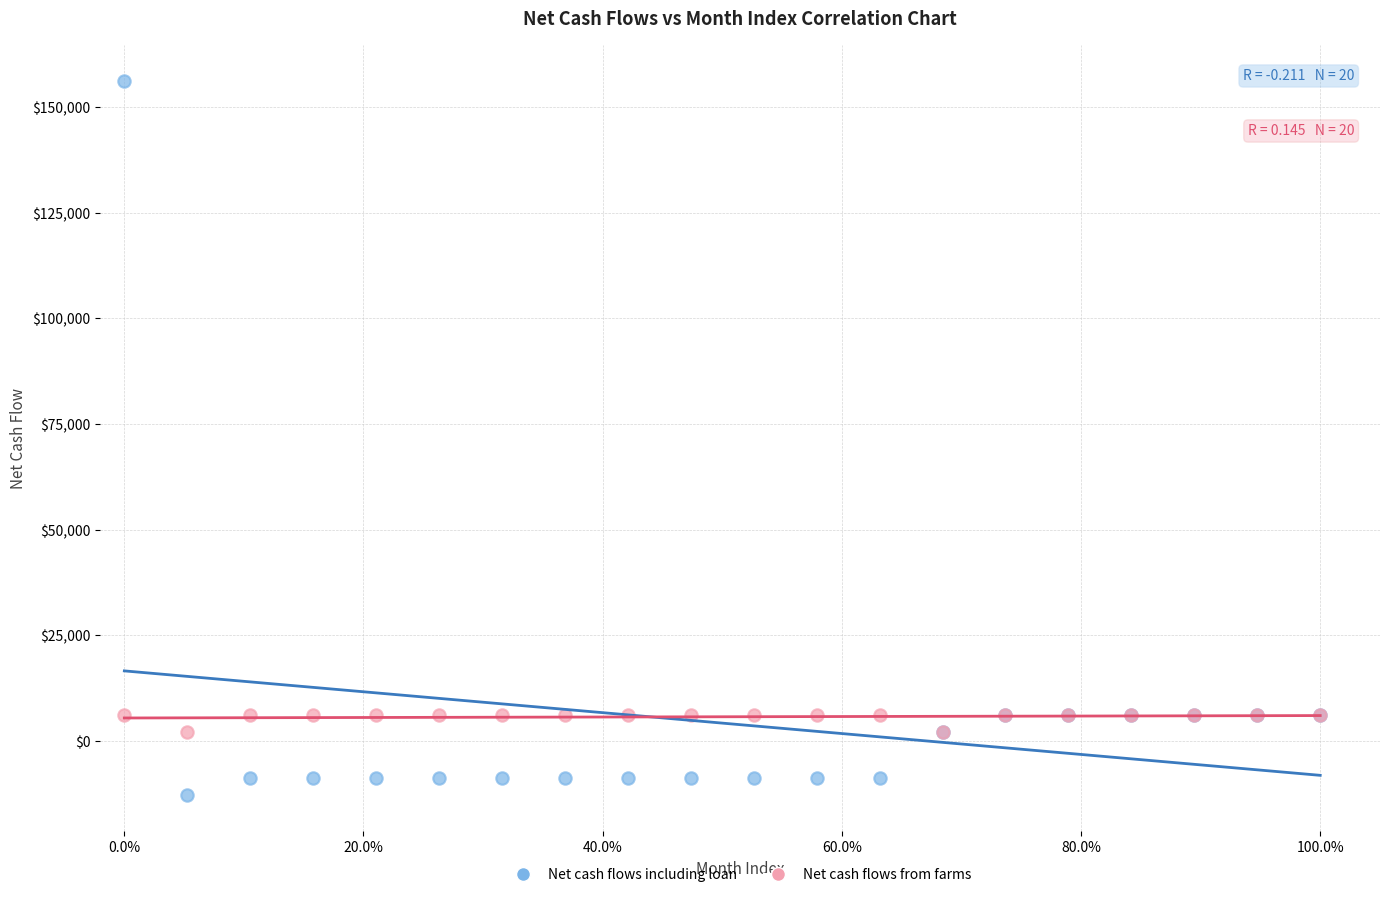

Which series contains the highest Y value?

Net cash flows including loan